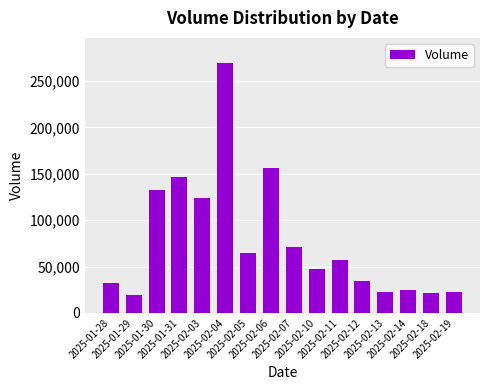

The chart shows a value of 9499 at 2025-02-19. True or false?

False